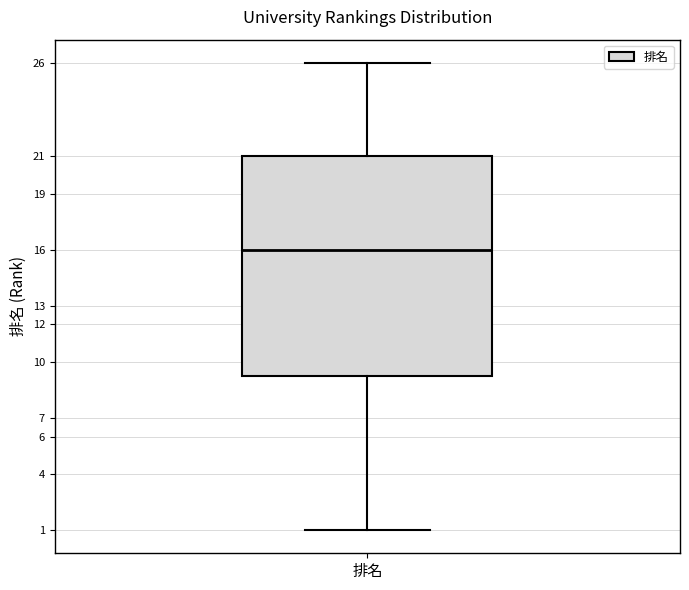

Transcribe this box plot: give where the median line is, the range the box spans, and where the two whiskers end, as read against the y-axis. The values are not printed on the chart, so give them approximately, as read against the axis.

median 16.0, box 9.3 to 21.0, whiskers 1.0 to 26.0